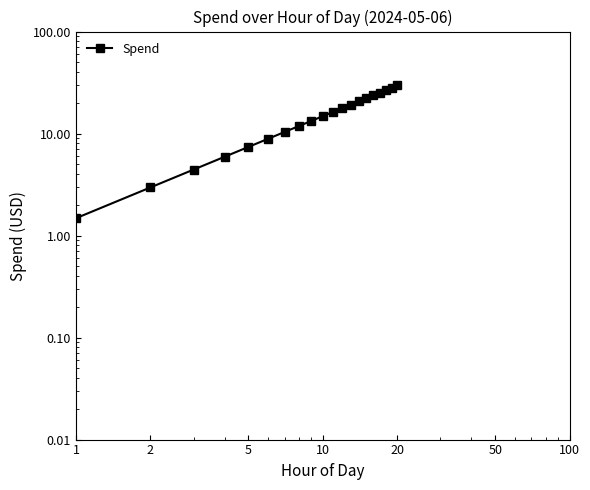

How many distinct data groups are displayed?

1